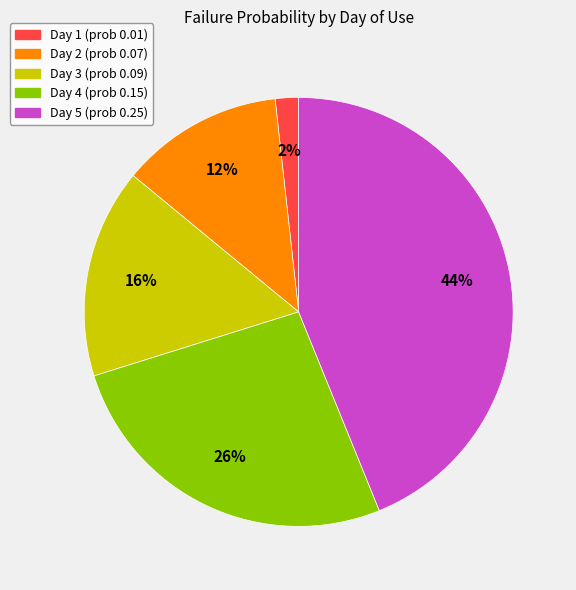

Does Day 2 represent more than half of the total?

No